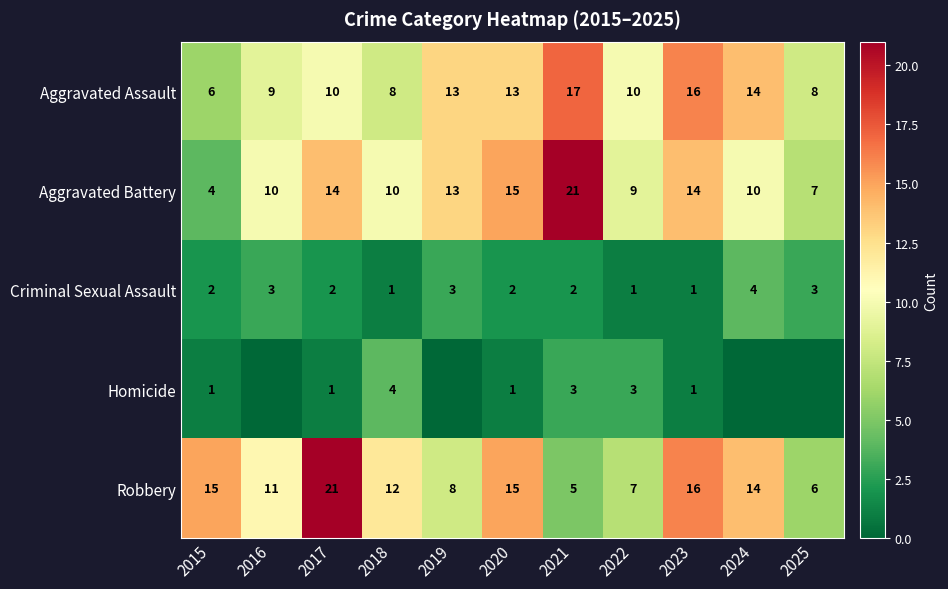

What is the sum of all Aggravated Assault values?

124